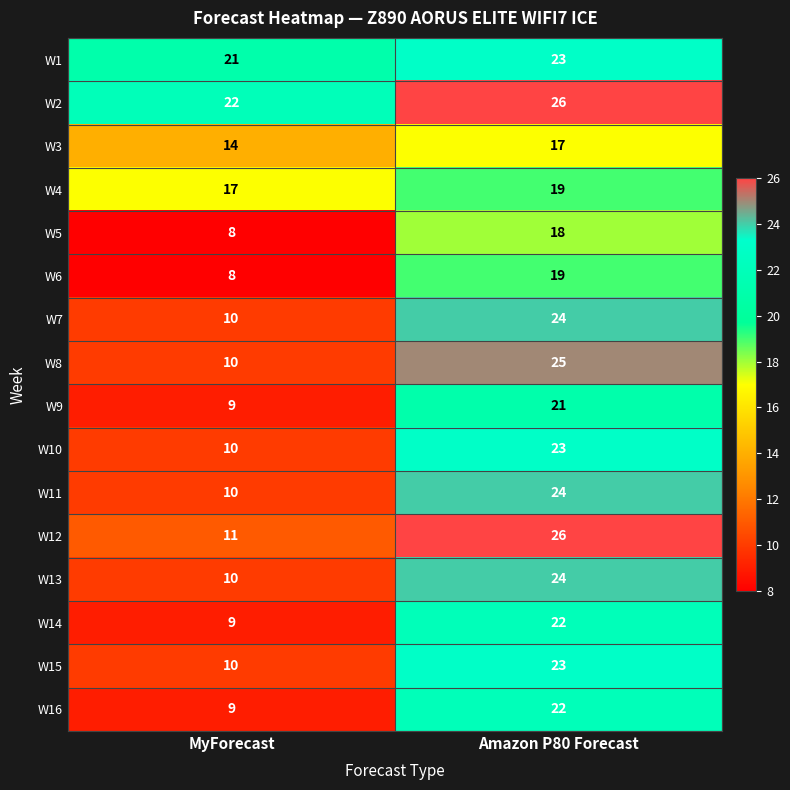

What is the difference between the highest and lowest values at MyForecast?

14